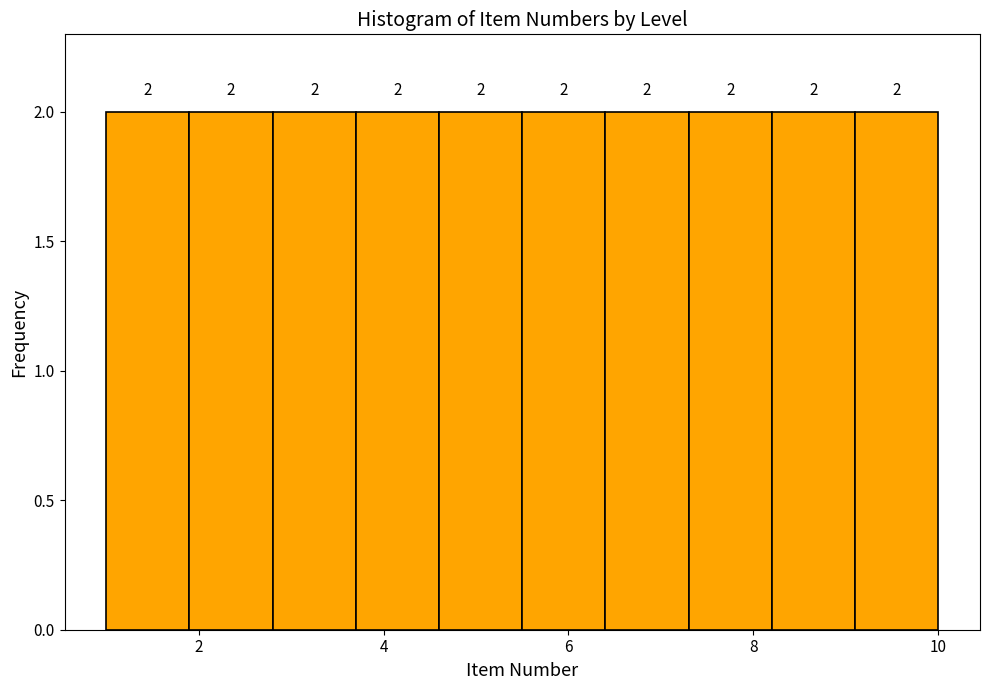

Reading left to right, transcribe this chart: for each bar, give the range it covers on the x-axis and its height. The bar edges are not printed on the chart, so give them approximately, as read against the axis.

1.0 to 1.9: 2
1.9 to 2.8: 2
2.8 to 3.7: 2
3.7 to 4.6: 2
4.6 to 5.5: 2
5.5 to 6.4: 2
6.4 to 7.3: 2
7.3 to 8.2: 2
8.2 to 9.1: 2
9.1 to 10.0: 2